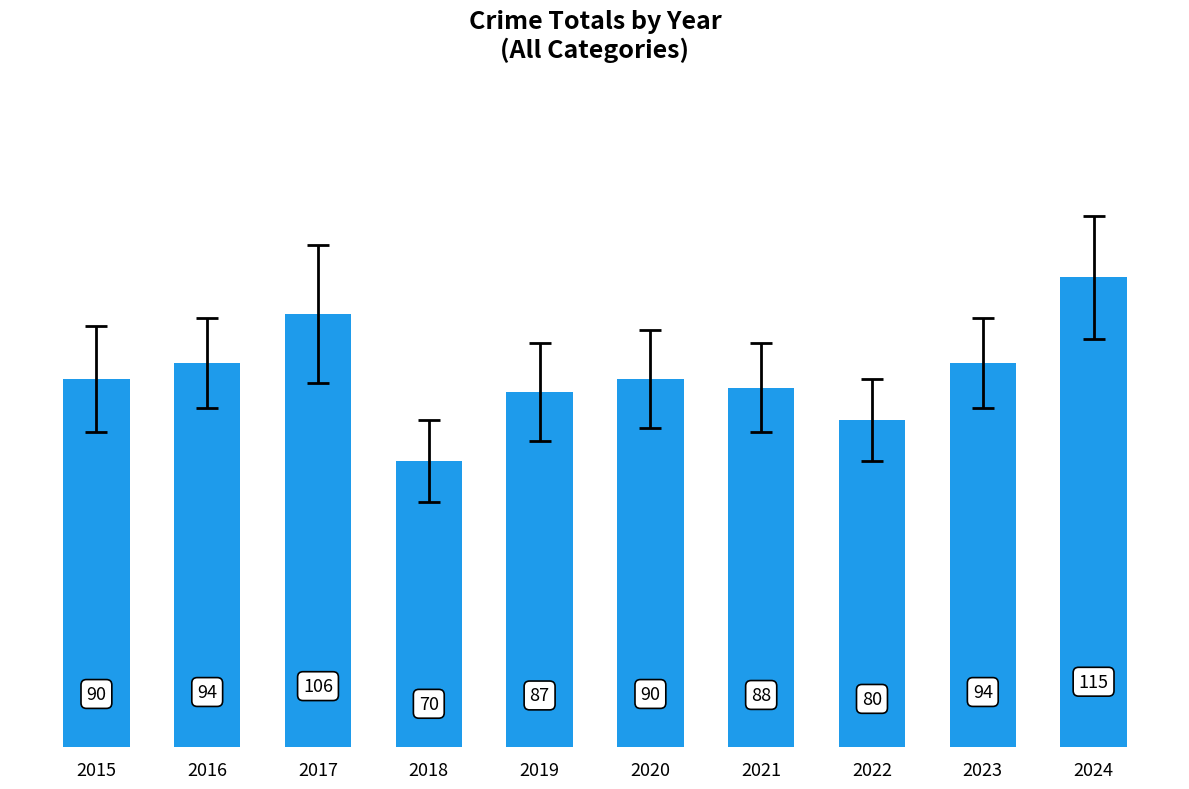

What is the greatest value displayed?

115